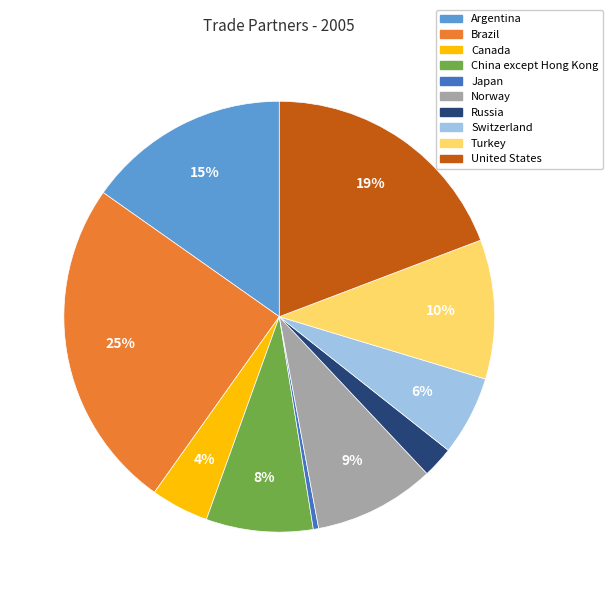

To the nearest percent, what is the combined percentage of Argentina and Turkey?

26%